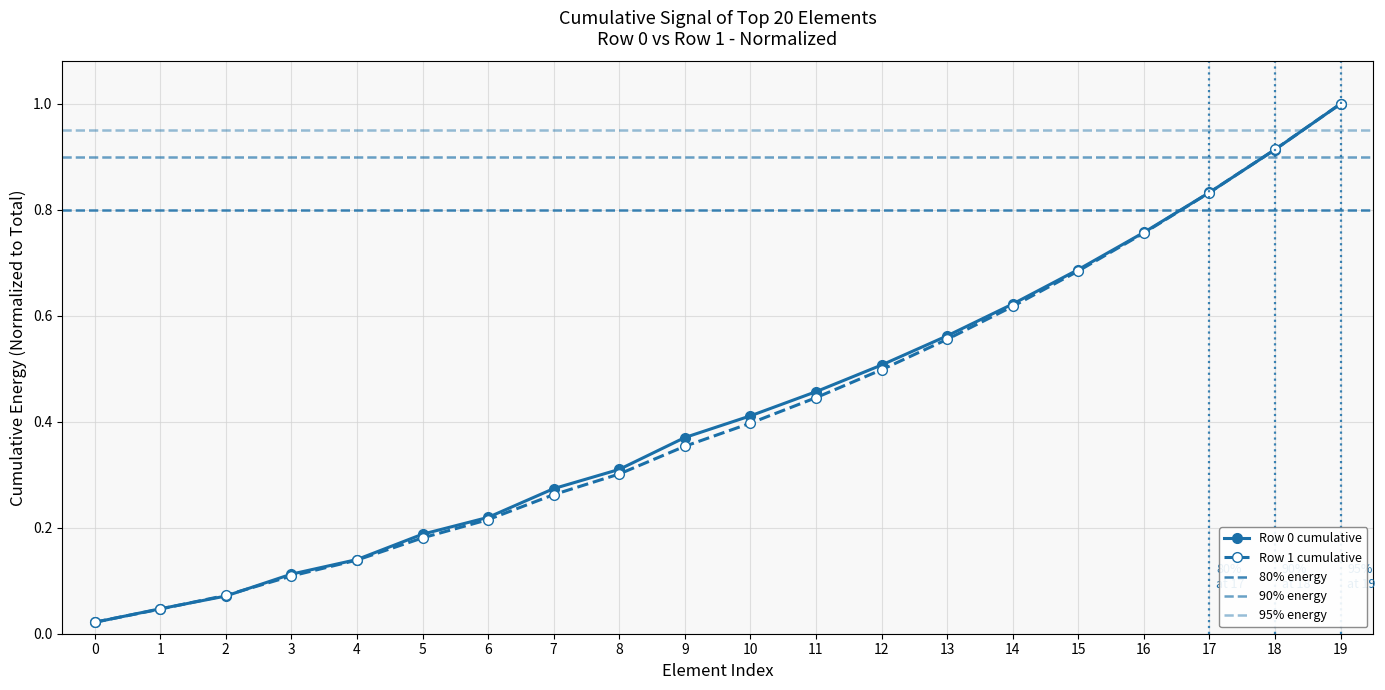

What is the average value?

0.4